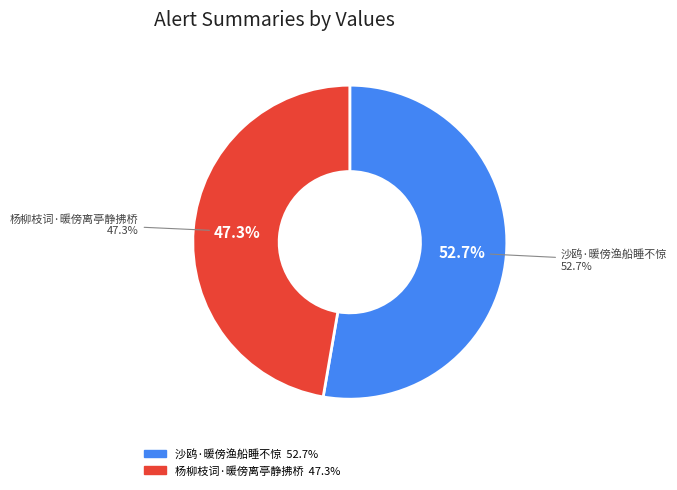

Which slice represents more than half of the pie?

沙鸥·暖傍渔船睡不惊